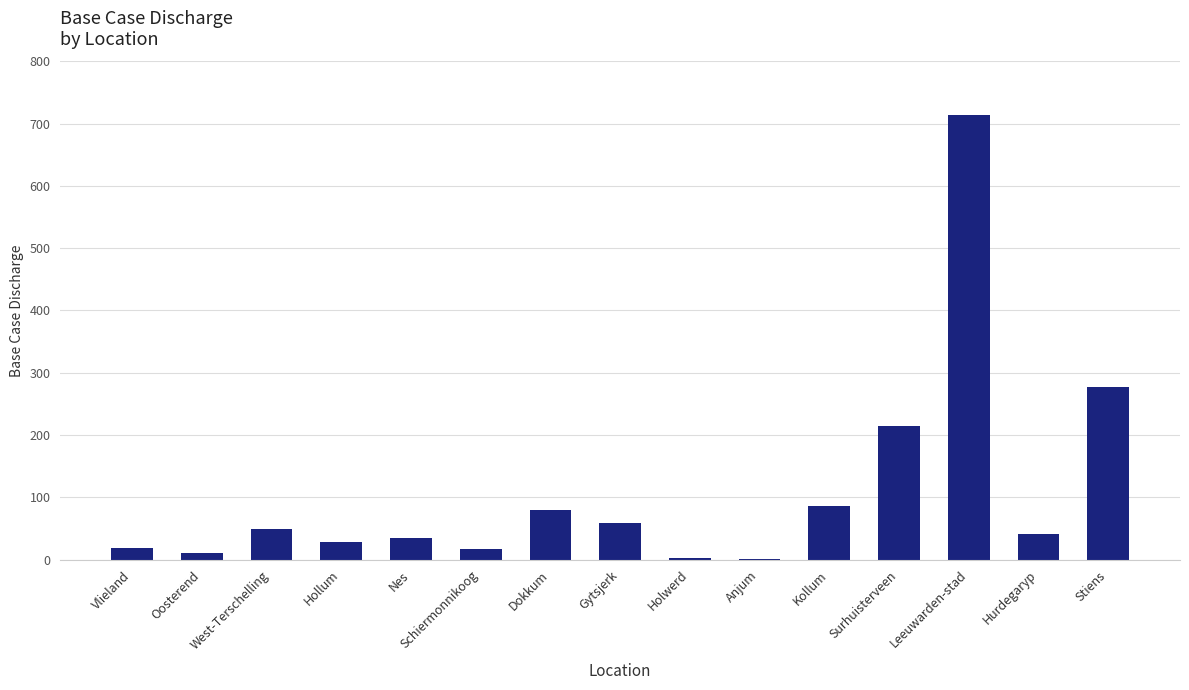

What is the maximum value shown in the chart?

714.5